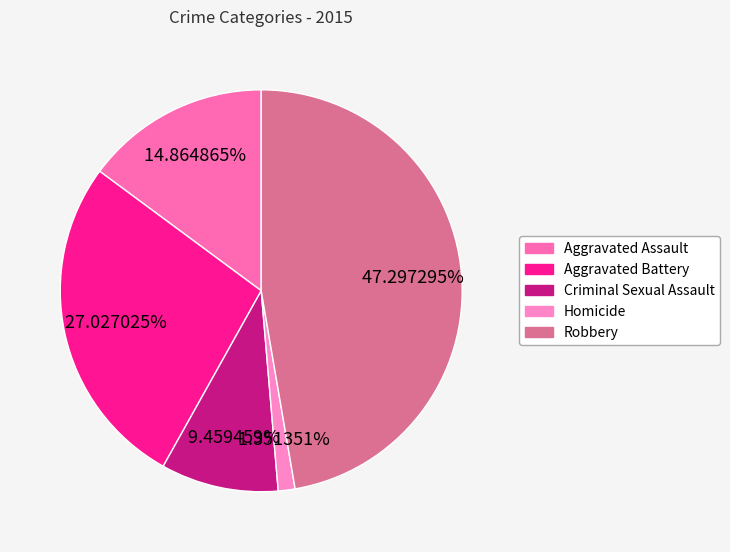

What percentage do Aggravated Battery and Aggravated Assault together represent?

41.9%